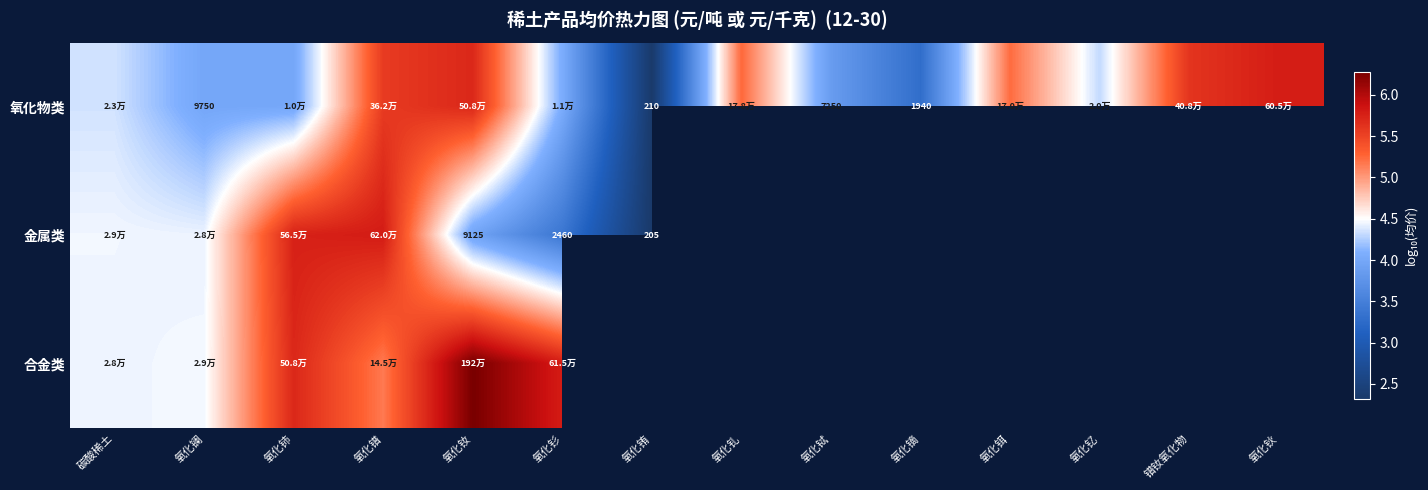

The 合金类 series shows 7.6 at 氧化镨. True or false?

False